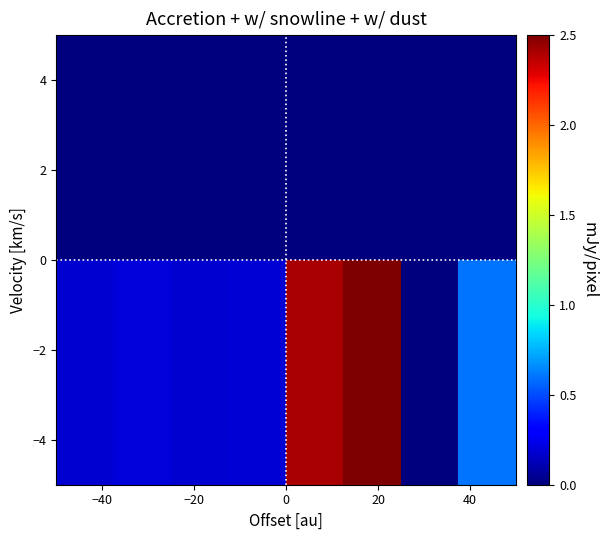

At how many categories does at least one series exceed 1?

2